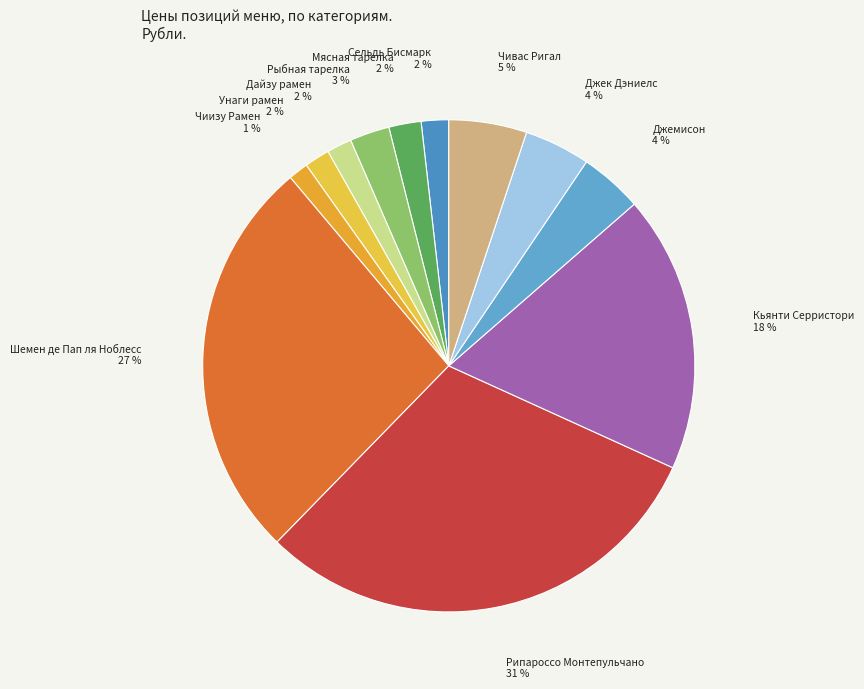

Is there any slice that represents more than half of the pie?

No